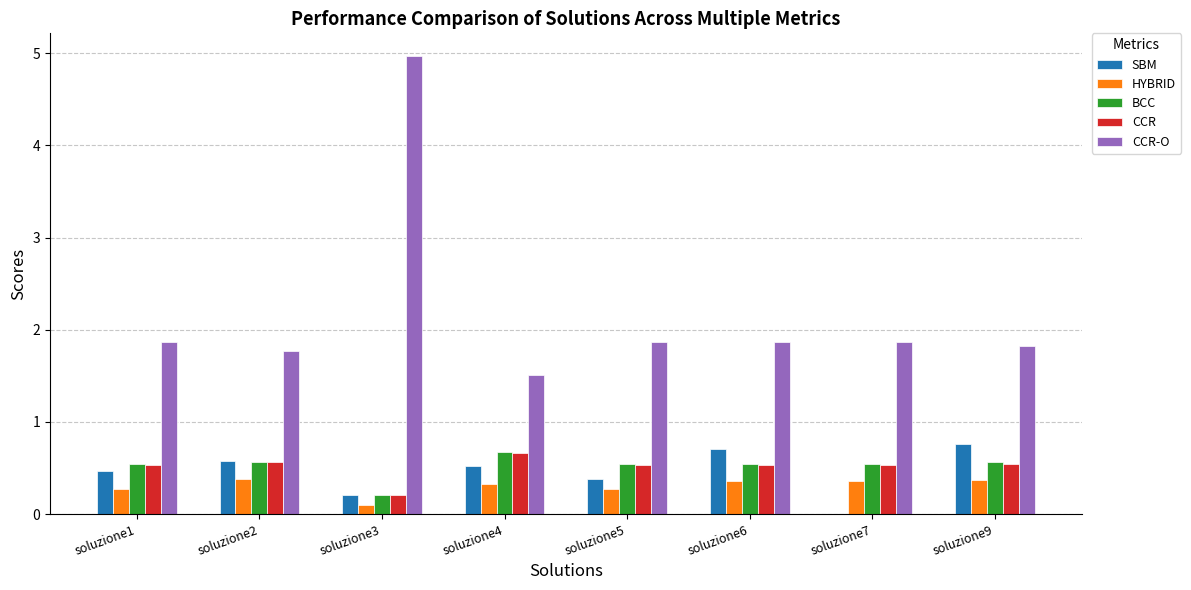

What is the approximate value of CCR at soluzione2?

0.6